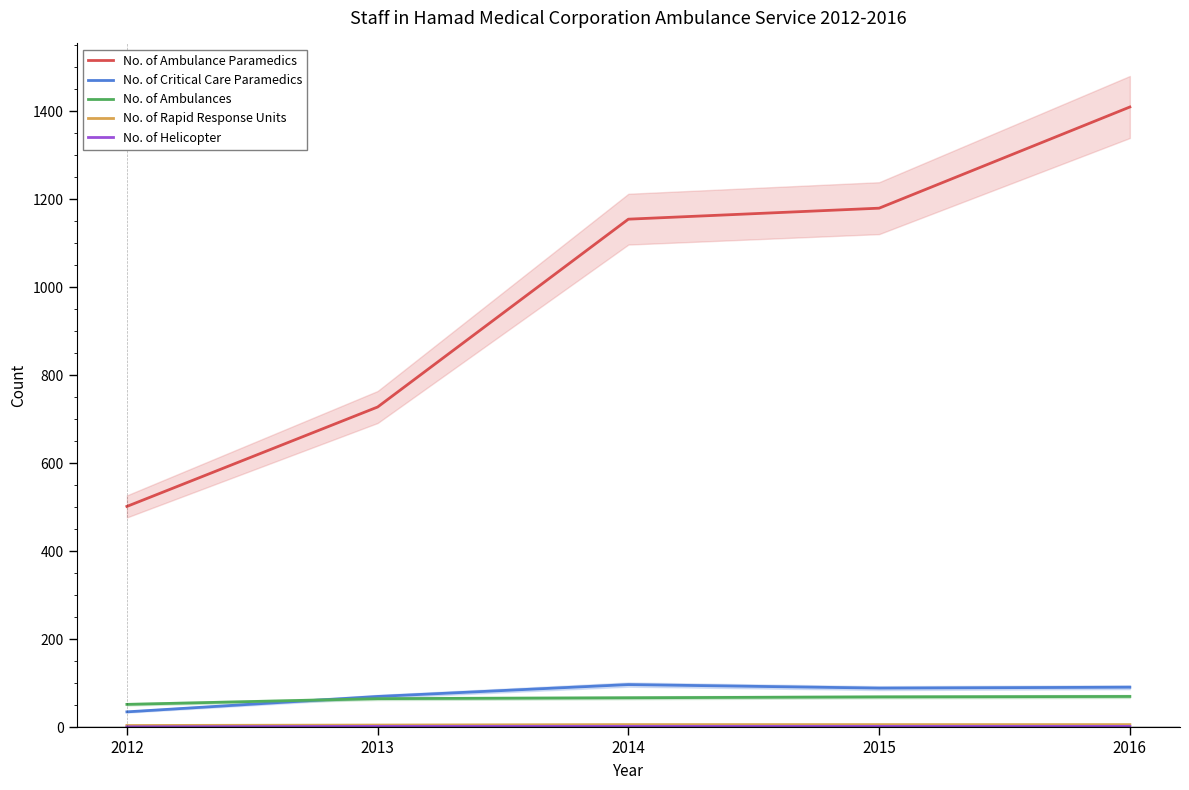

Count the No. of Helicopter values in the range 2 to 3.

4